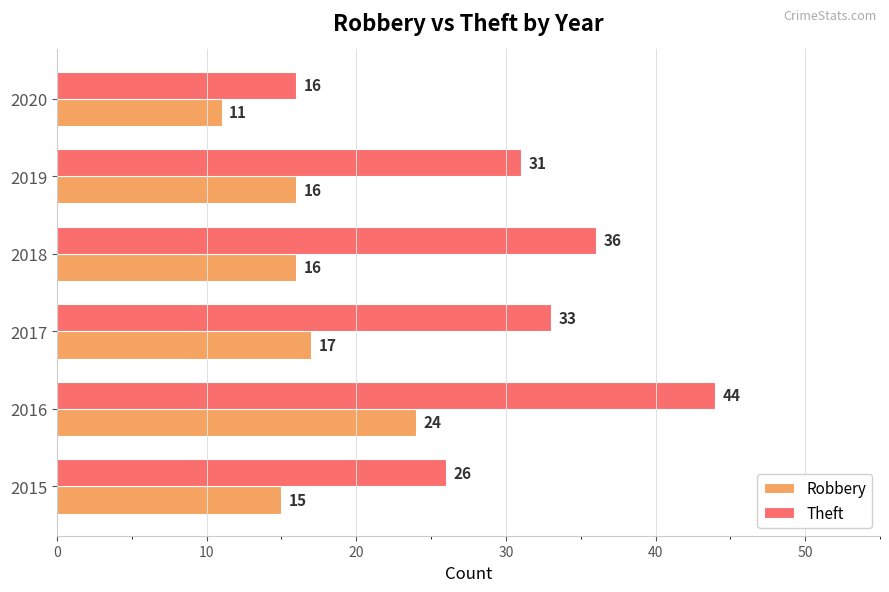

How many Theft values are between 26 and 36?

4